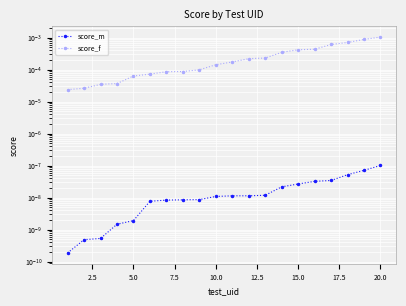

True or false: score_m and score_f intersect in this chart.

False